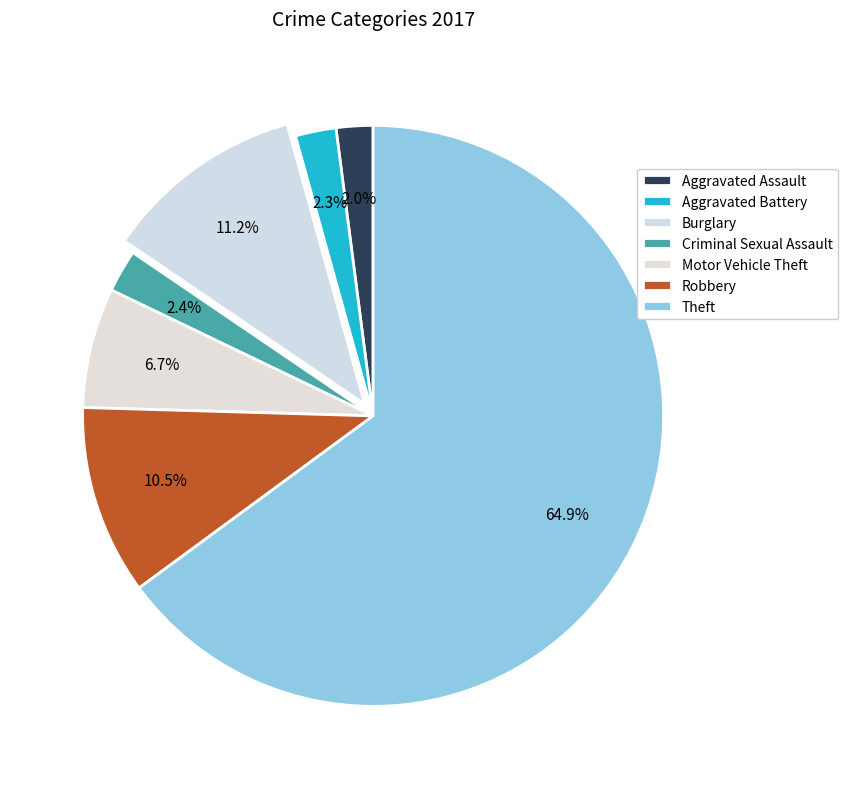

Is it true that Criminal Sexual Assault is 2% of the pie?

True